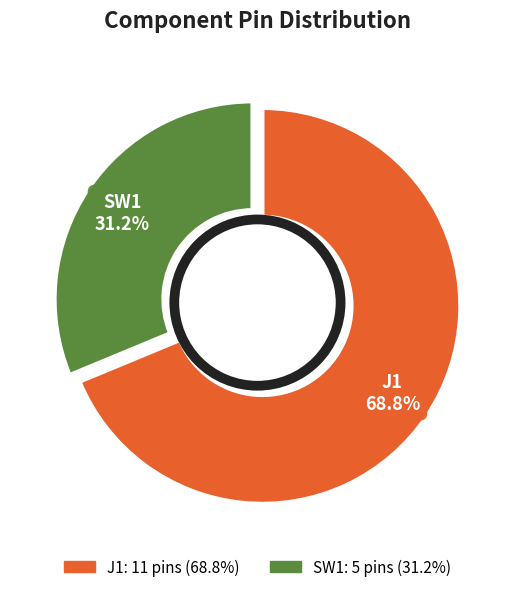

What percentage is NOT represented by SW1?

68.8%